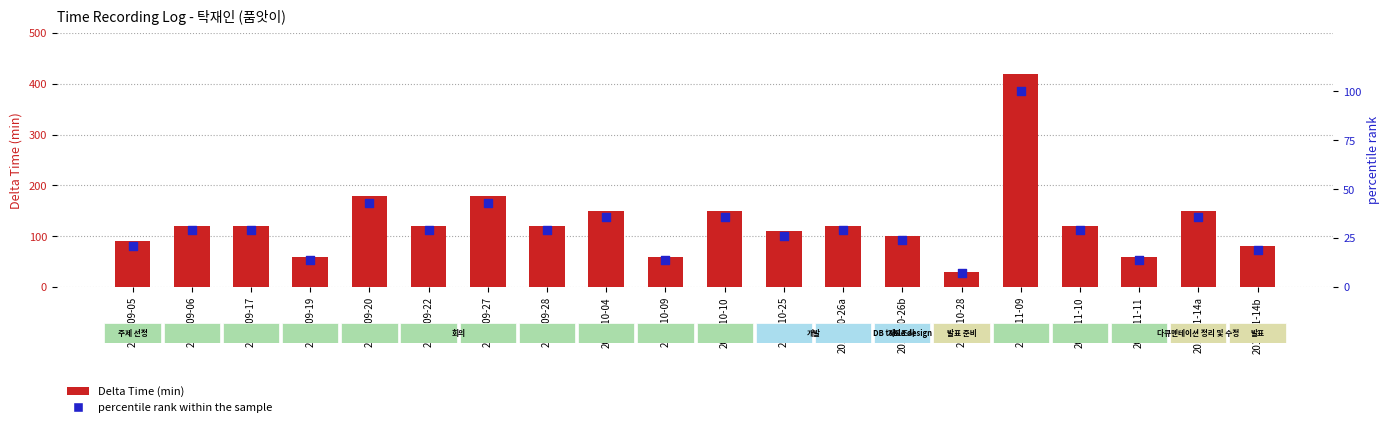

Which series has the largest total across all categories?

Delta Time (min)